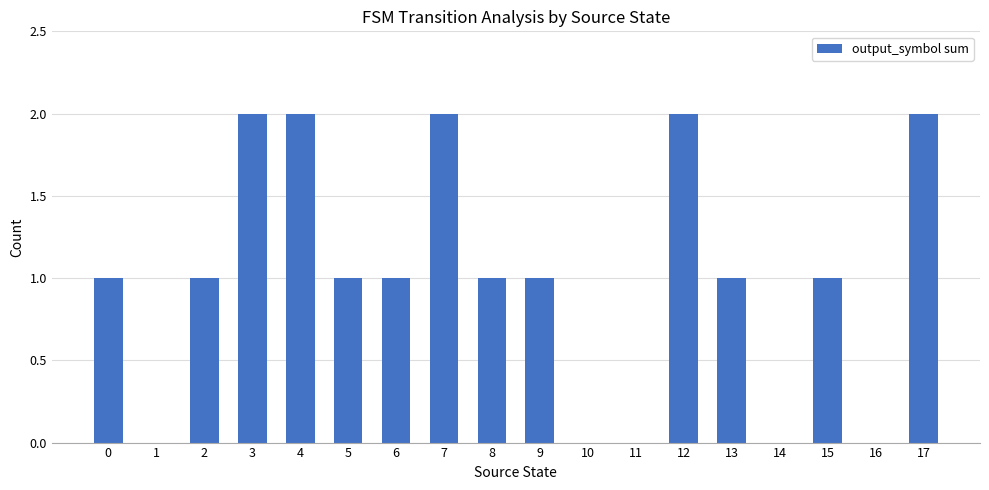

Does the chart contain stacked bars?

No